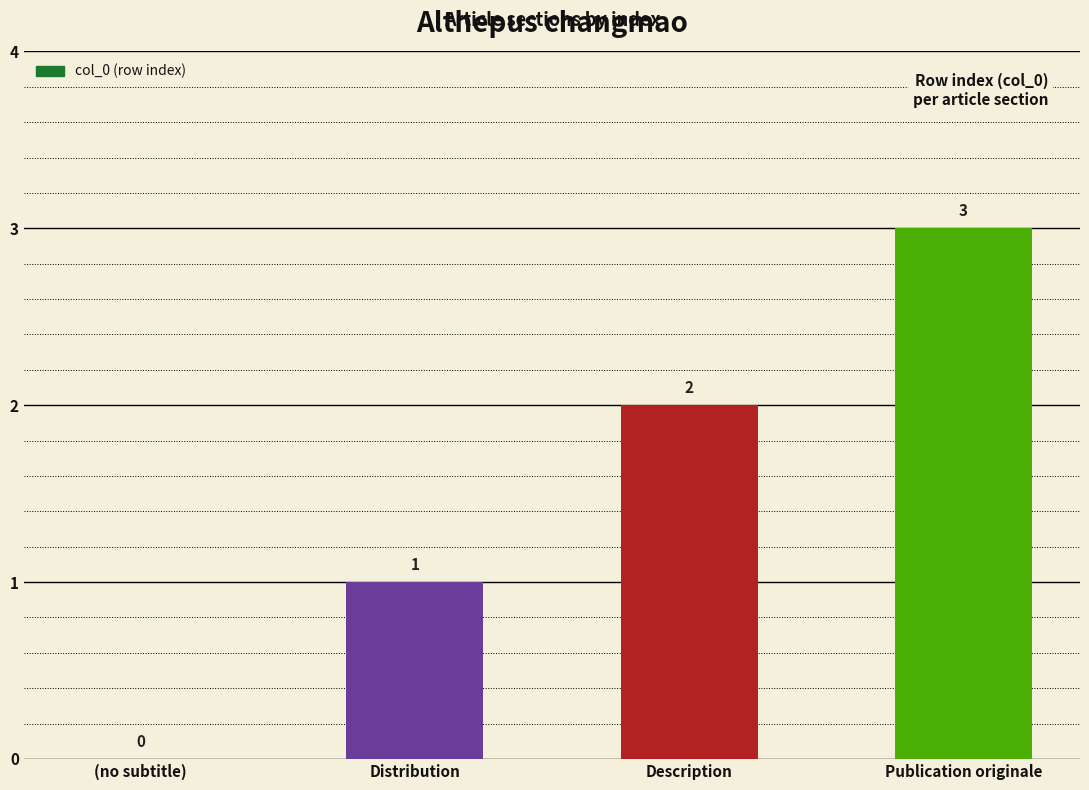

What is the sum of all values?

6